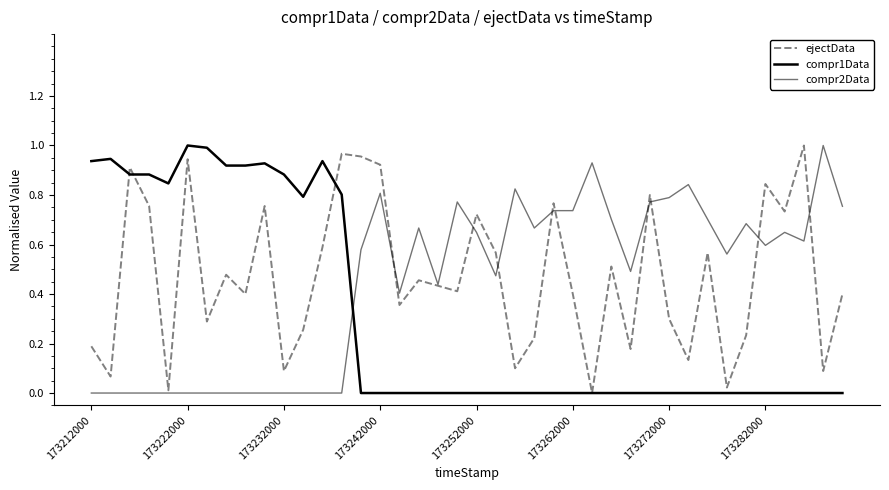

How many lines are shown in the chart?

3